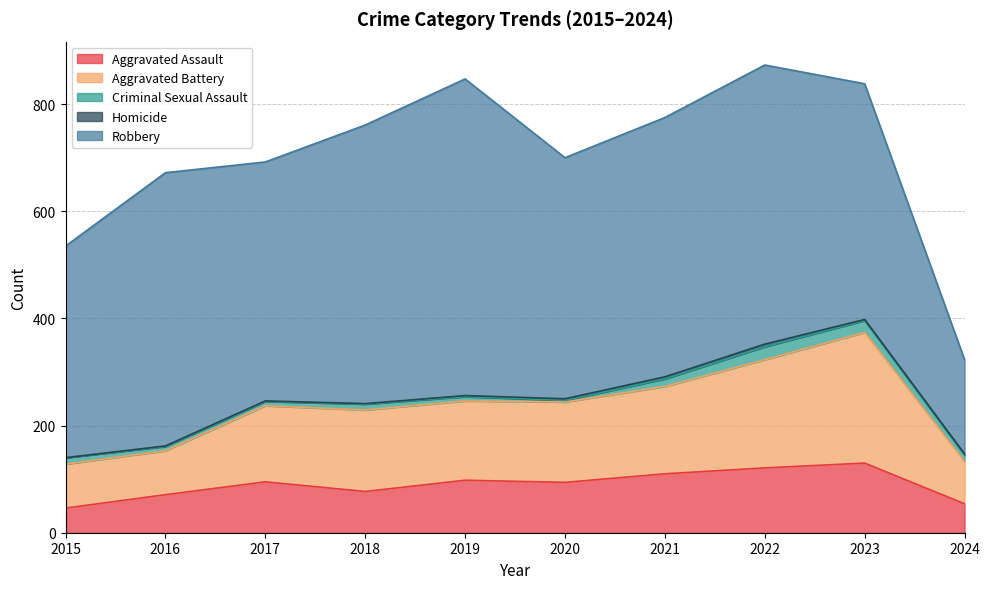

How many lines are shown in the chart?

5